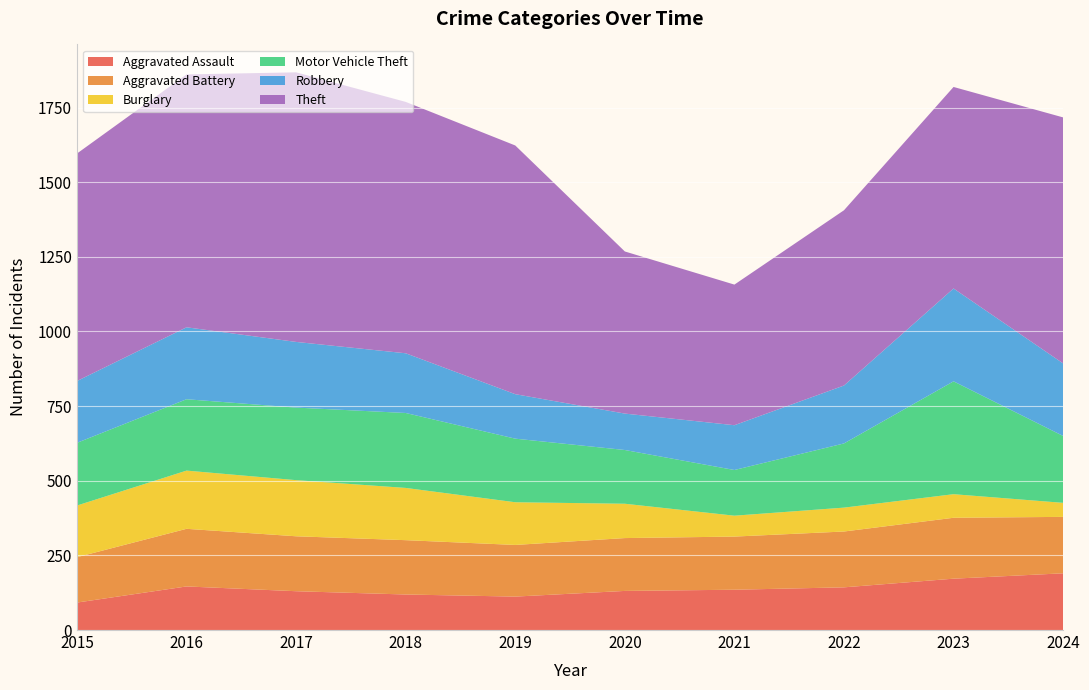

Reading left to right, list all the values displayed in this chart.

Aggravated Assault: 92	146	130	119	112	131	135	143	172	190
Aggravated Battery: 152	193	184	182	173	177	178	187	204	189
Burglary: 173	195	188	175	143	115	70	80	79	47
Motor Vehicle Theft: 210	239	243	251	213	180	153	215	378	224
Robbery: 207	241	220	200	149	122	150	194	311	243
Theft: 762	847	903	842	833	543	471	587	675	824